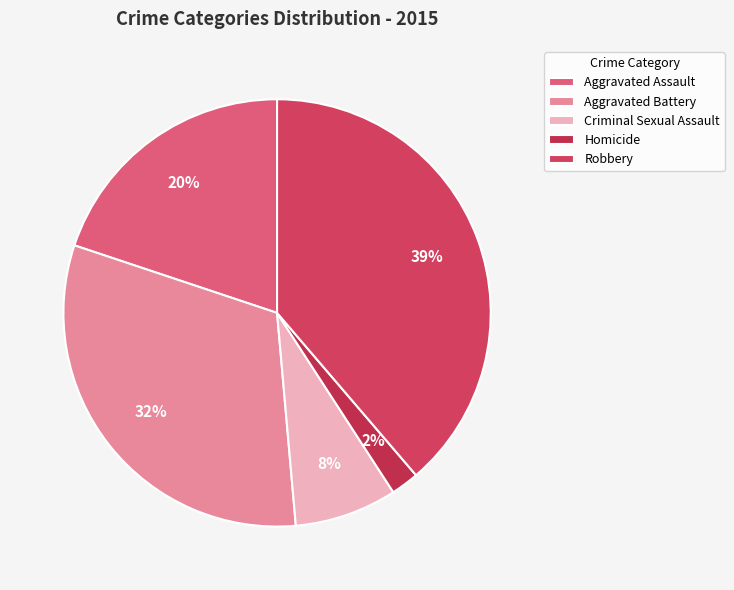

How many slices are in this pie chart?

5